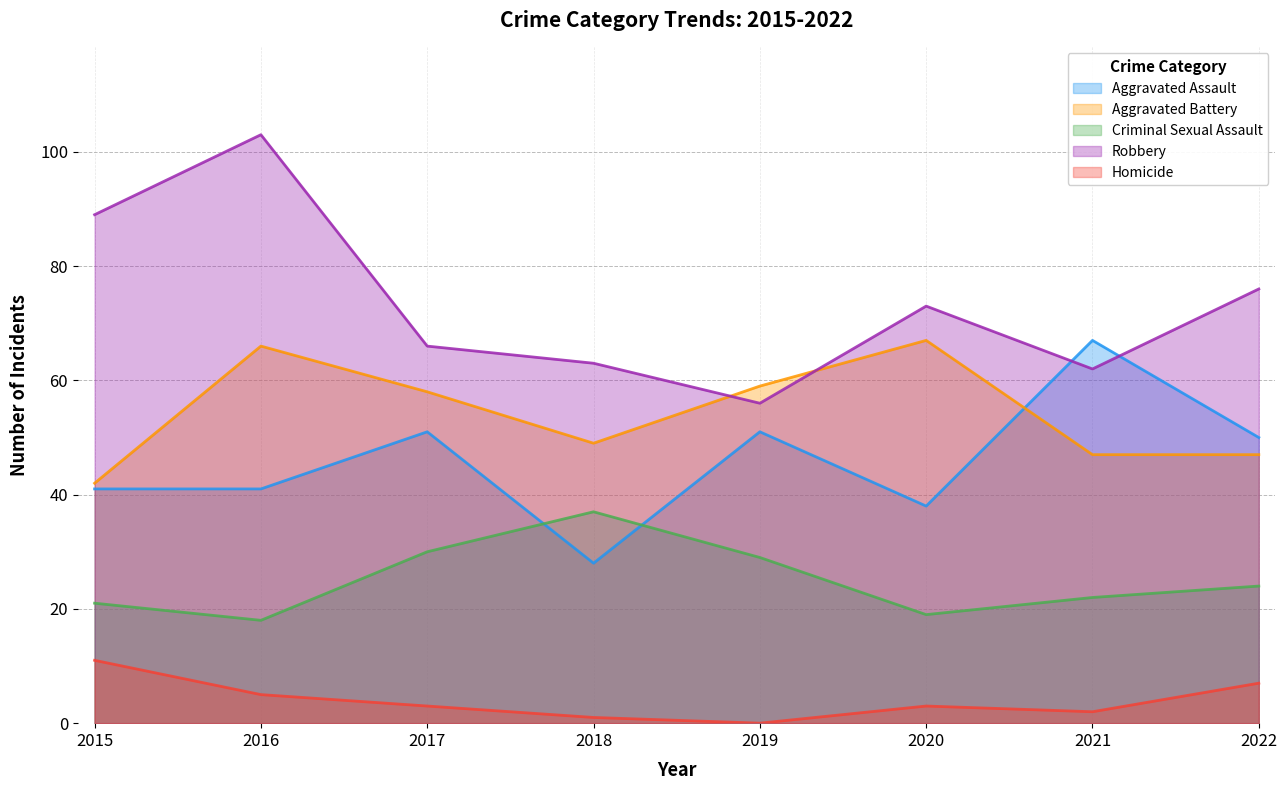

What is the difference between the maximum and second lowest values in the Aggravated Assault series?

29